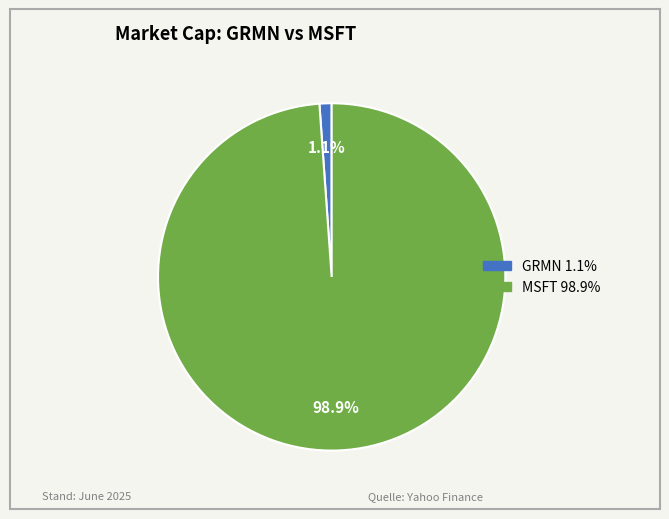

The MSFT slice represents 89% of the pie. True or false?

False